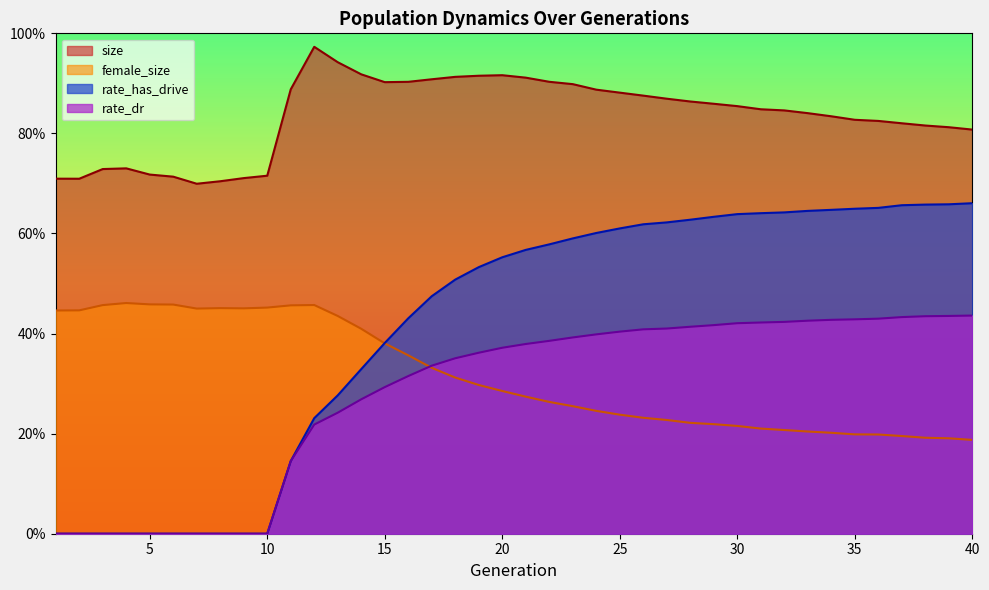

What is the value of the size point at the 12th from the left?

1.0